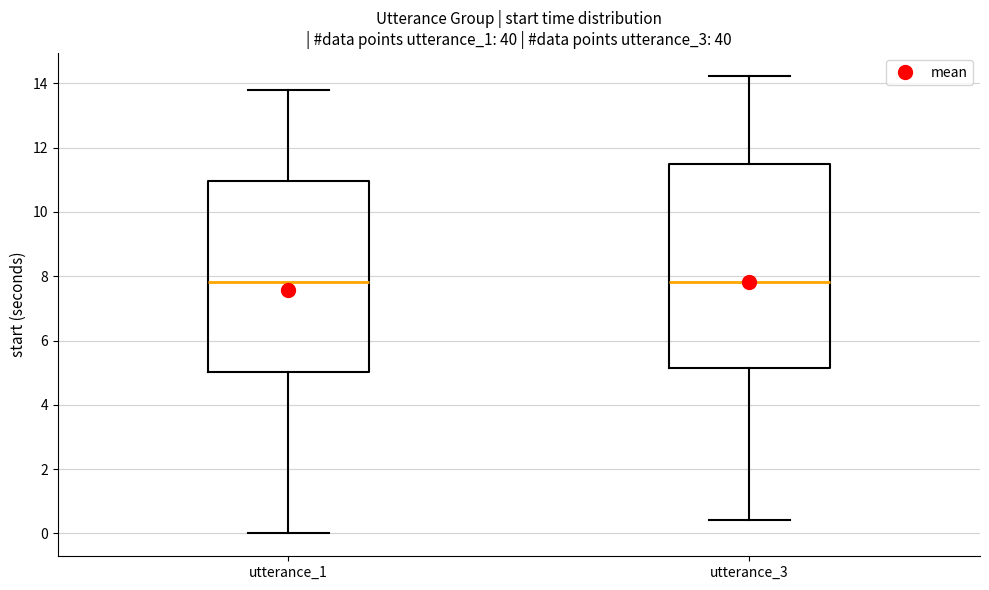

Reading left to right, transcribe this box plot: for each box, give where its median line is, the range the box spans, and where its two whiskers end, as read against the y-axis. The values are not printed on the chart, so give them approximately, as read against the axis.

utterance_1: median 7.8, box 5.0 to 11.0, whiskers 0.0 to 13.8
utterance_3: median 7.8, box 5.2 to 11.4, whiskers 0.4 to 14.2